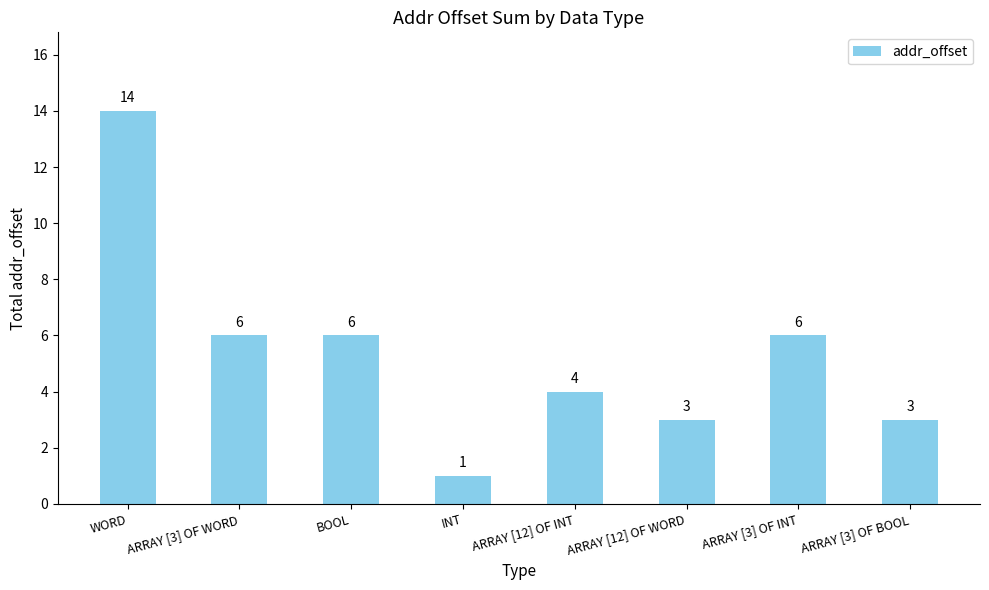

Reading left to right, what are all the values shown in this chart?

WORD=14	ARRAY [3] OF WORD=6	BOOL=6	INT=1	ARRAY [12] OF INT=4	ARRAY [12] OF WORD=3	ARRAY [3] OF INT=6	ARRAY [3] OF BOOL=3